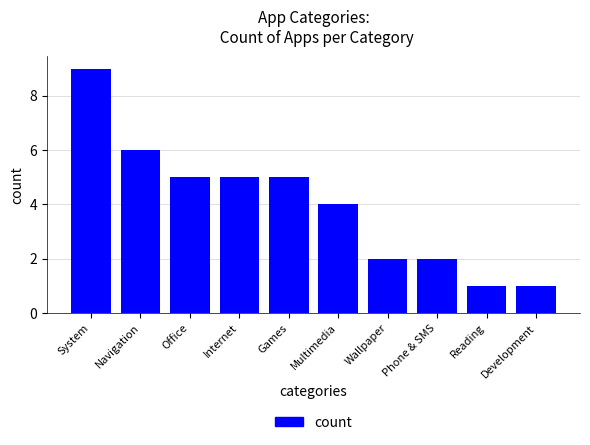

How many data points does each series have?

10